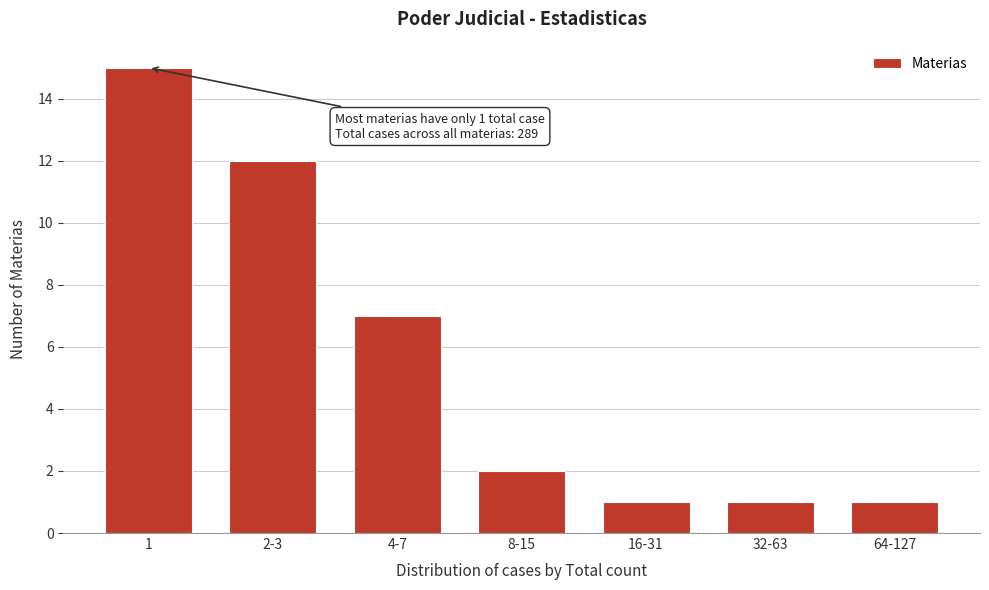

Reading right to left, extract all data points from this chart.

1	1	1	2	7	12	15